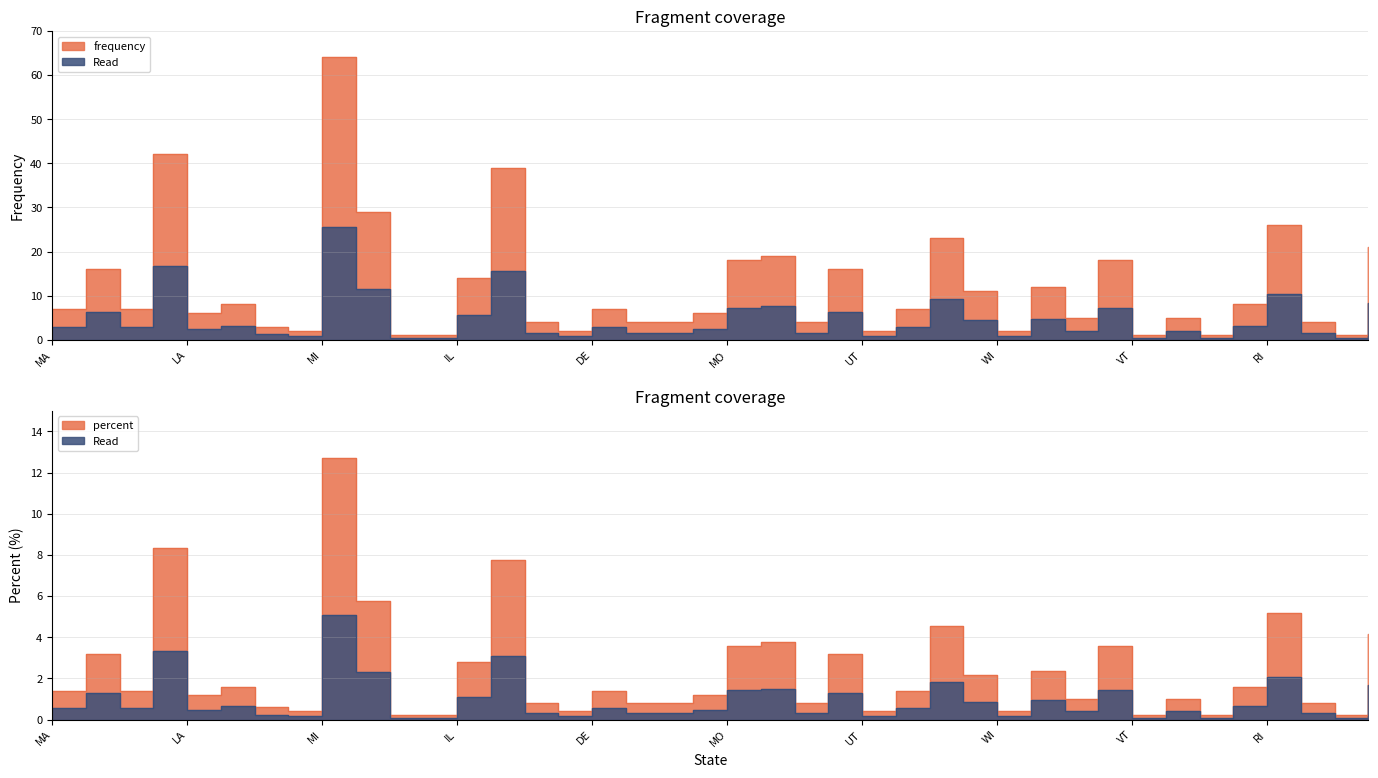

What is the smallest value displayed?

0.2